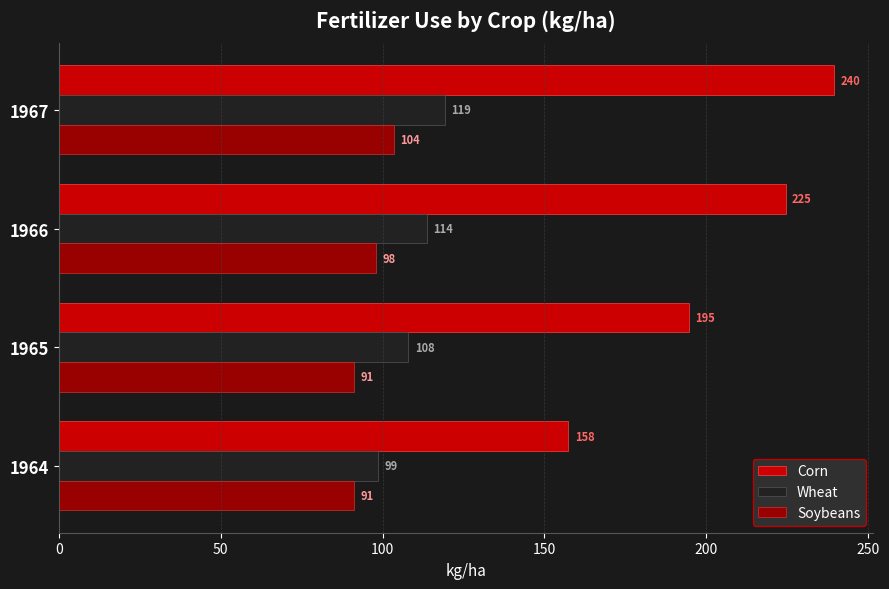

List the series in order of their peak value, highest first.

Corn, Wheat, Soybeans